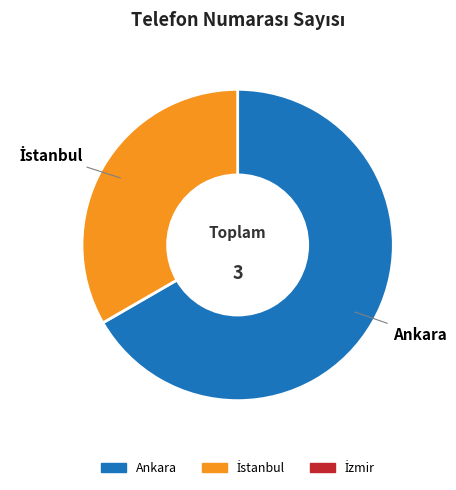

Does any single category account for the majority?

Yes